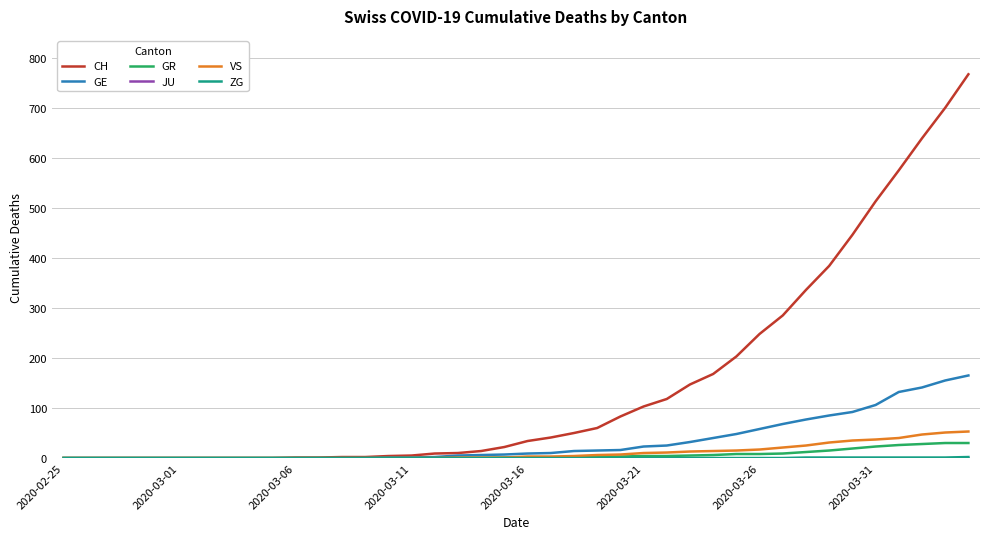

Which series has the largest total across all categories?

CH